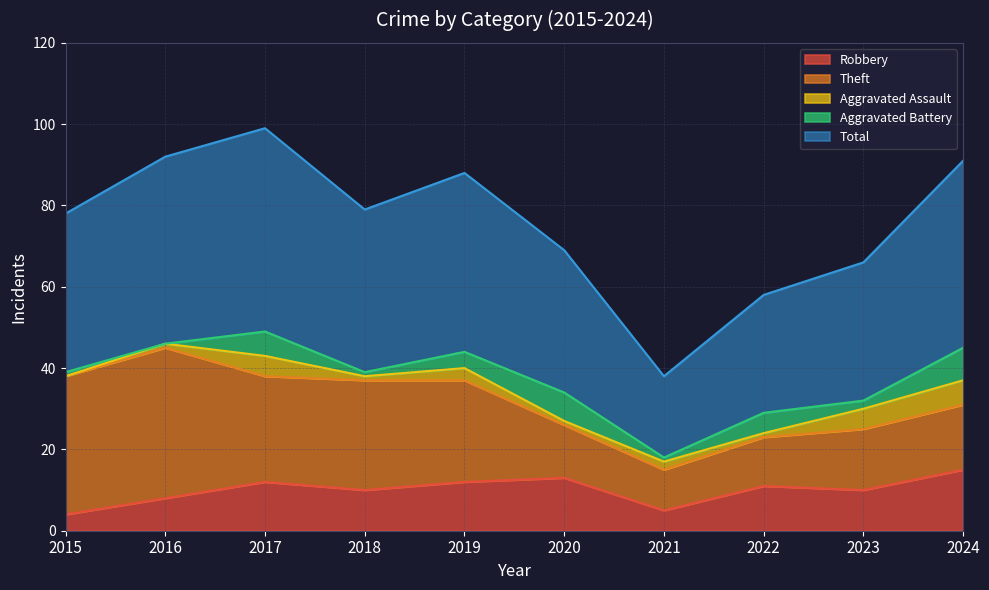

What is the sum of the Total values at 2021 and 2019?

64